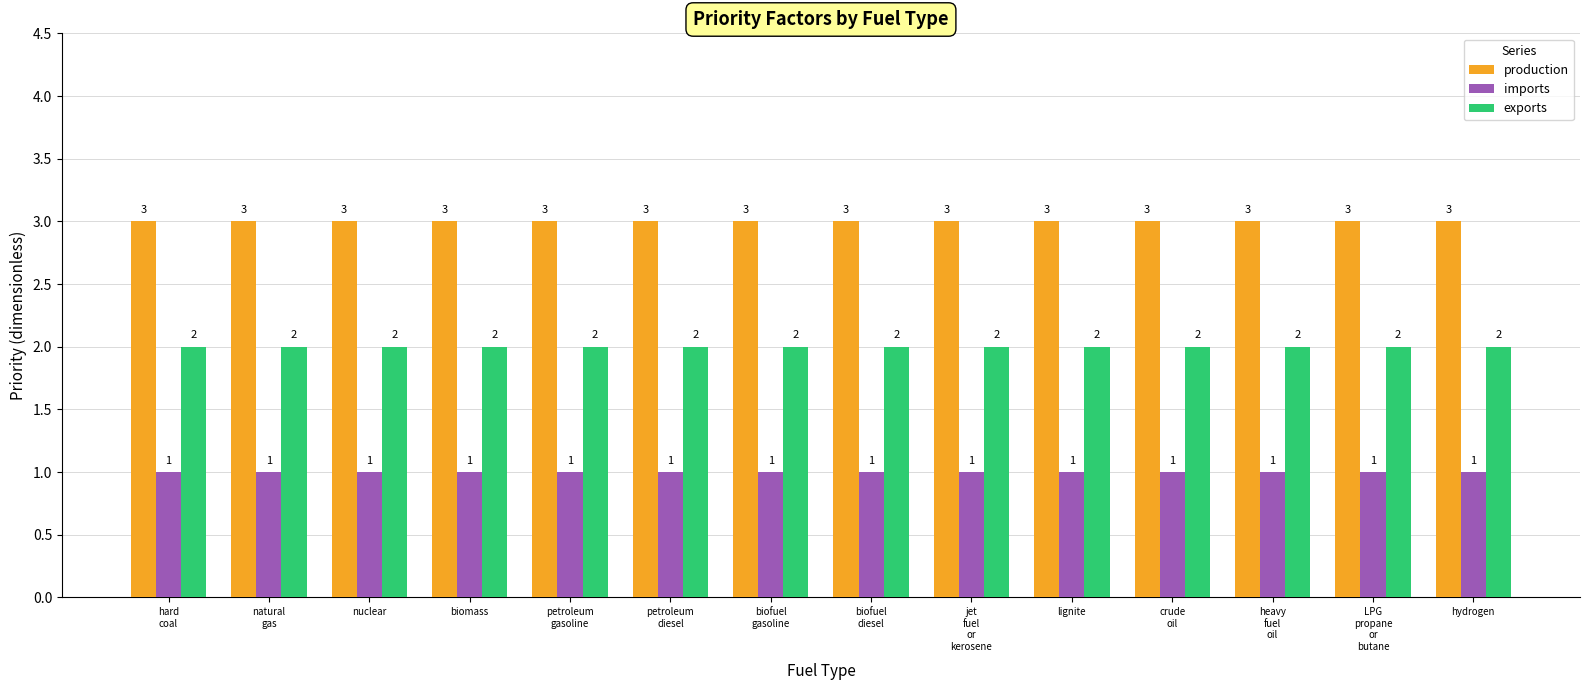

What is the greatest value displayed?

3